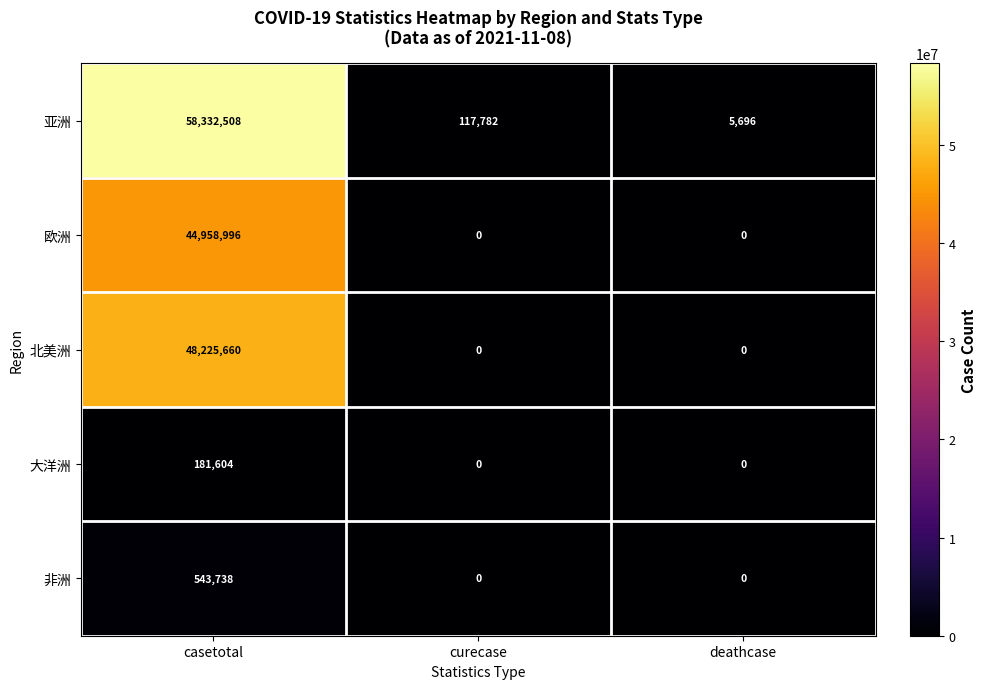

True or false: 大洋洲 has a value of 77883 at curecase.

False